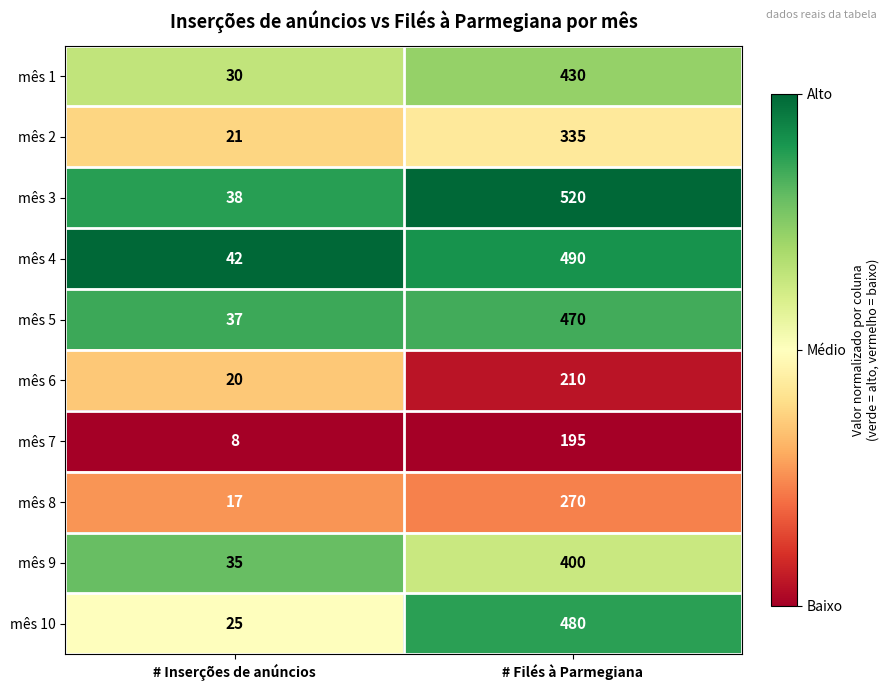

Reading right to left, list all the values displayed in this chart.

mês 1: 430	30
mês 2: 335	21
mês 3: 520	38
mês 4: 490	42
mês 5: 470	37
mês 6: 210	20
mês 7: 195	8
mês 8: 270	17
mês 9: 400	35
mês 10: 480	25